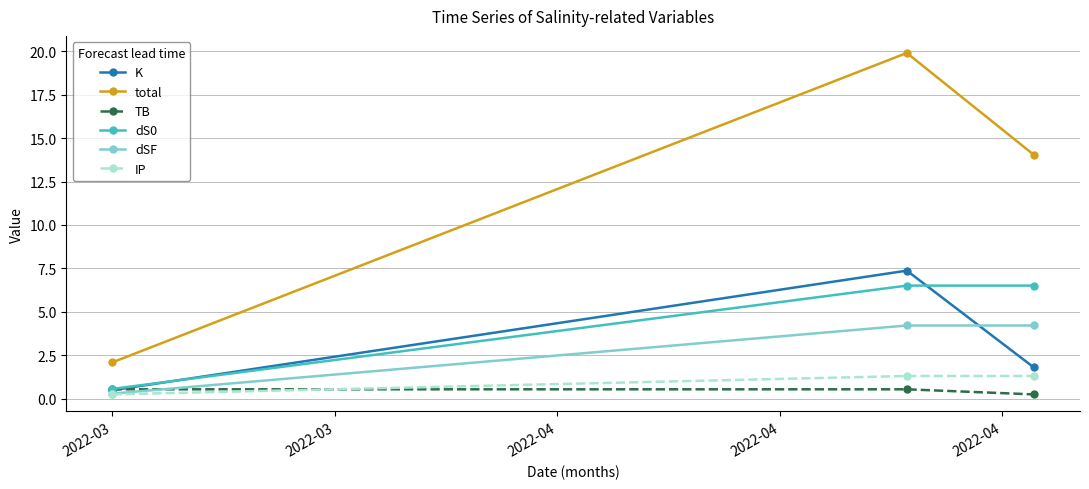

Which series has the widest spread of values?

total